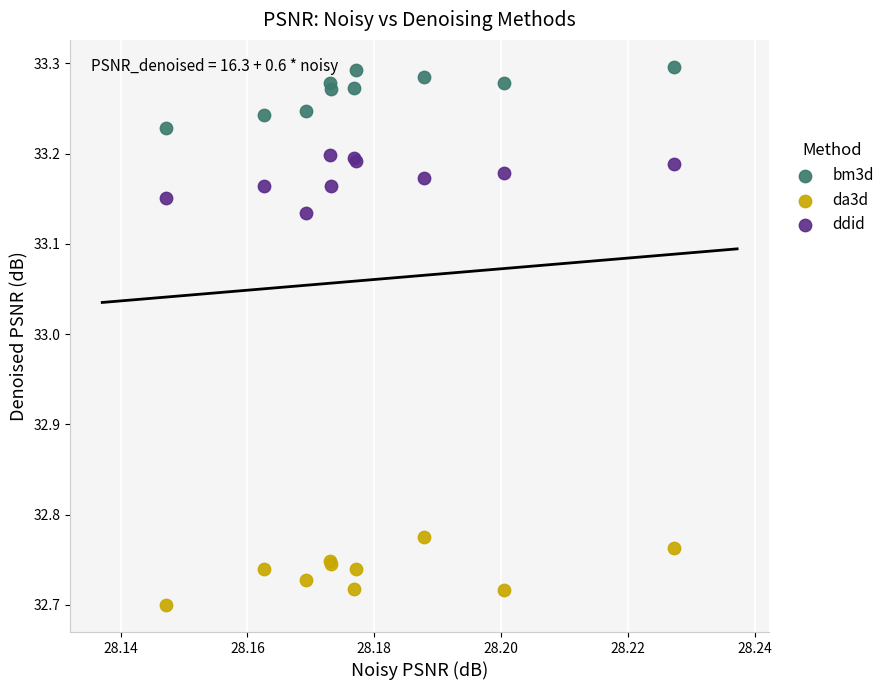

Which series contains the lowest Y value?

da3d